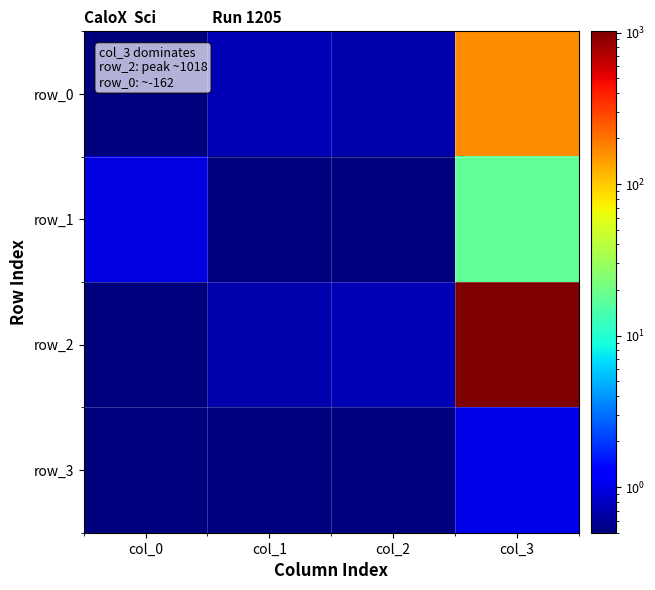

At which label does row_0 reach its minimum?

col_0